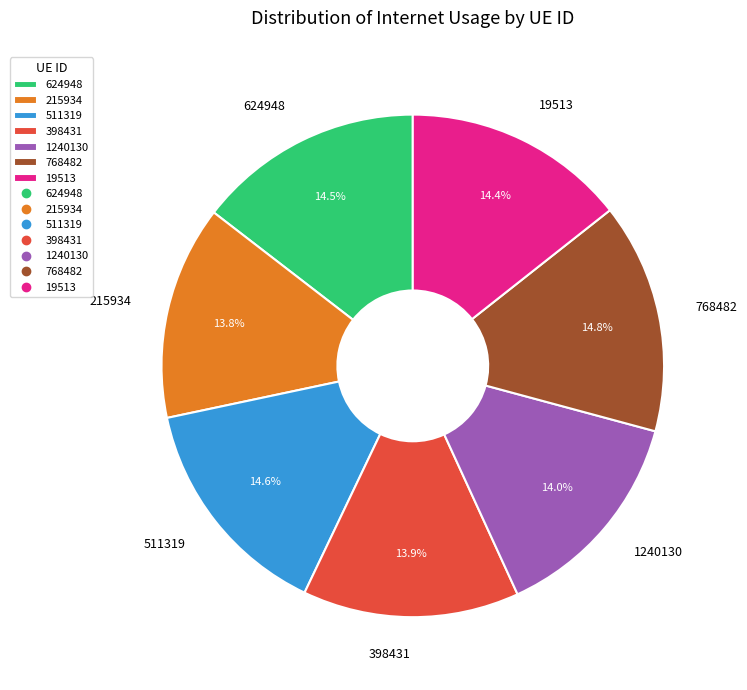

Is there a majority slice in this chart?

No